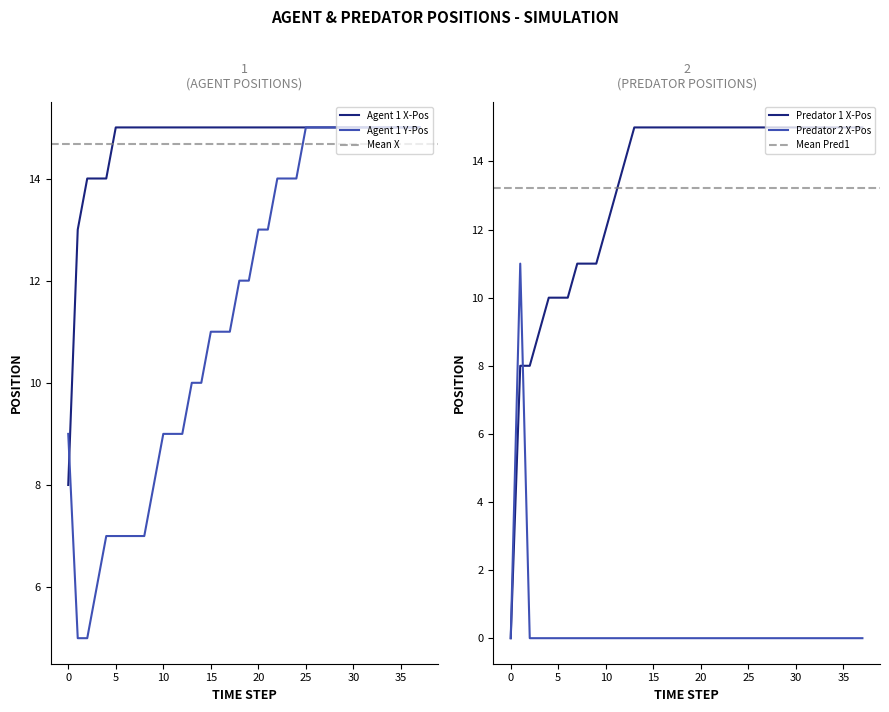

How many Agent 1 Y-Pos values are between 9 and 15?

29